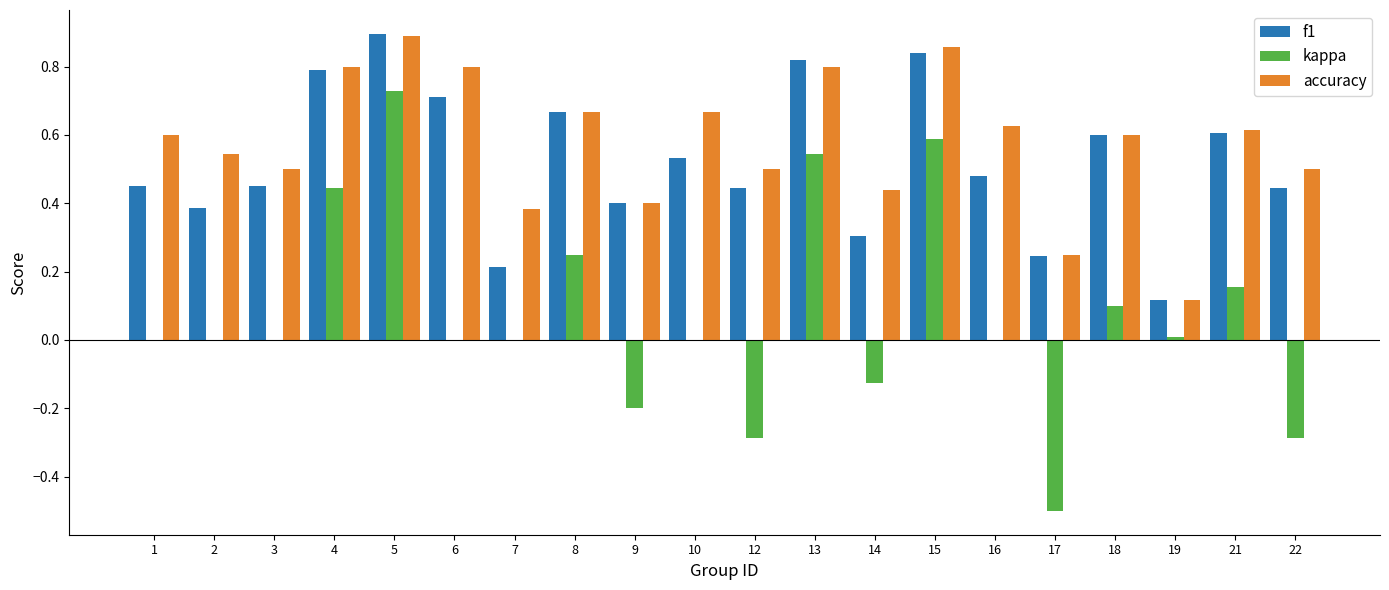

Is it true that f1 equals 0.4 at 5?

False